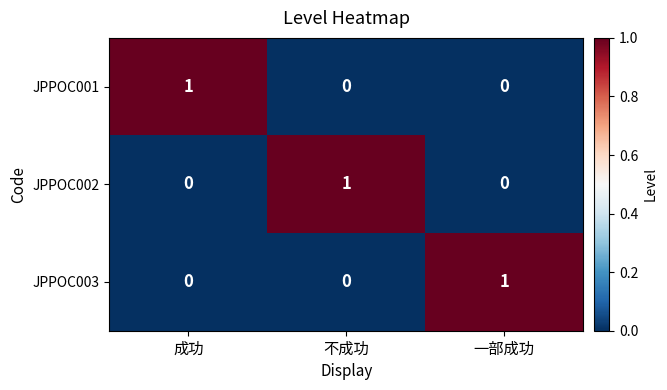

The JPPOC003 series shows 0 at 成功. True or false?

True